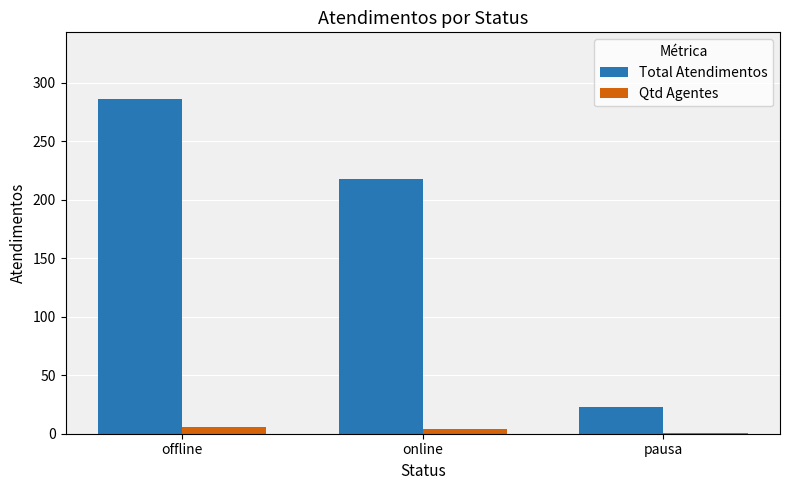

What is the greatest value displayed?

286